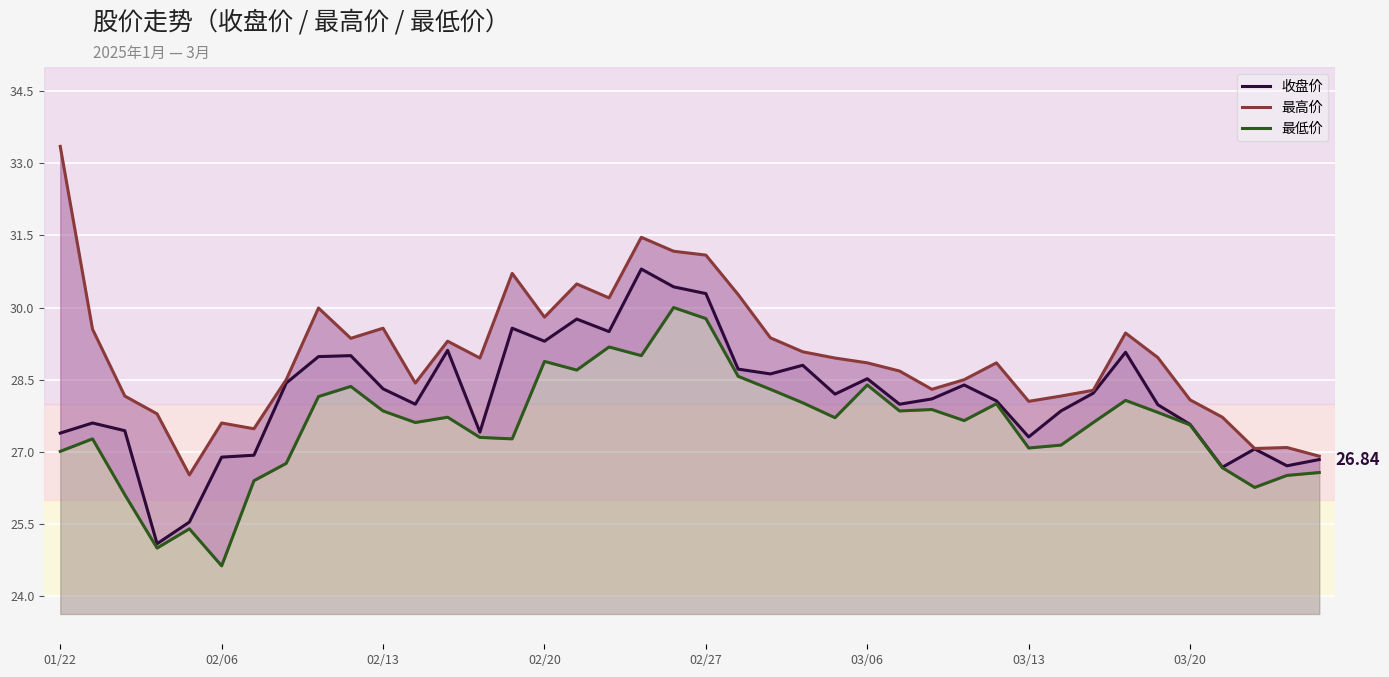

What is the difference between the 最高价 values at 11 and 9?

0.9